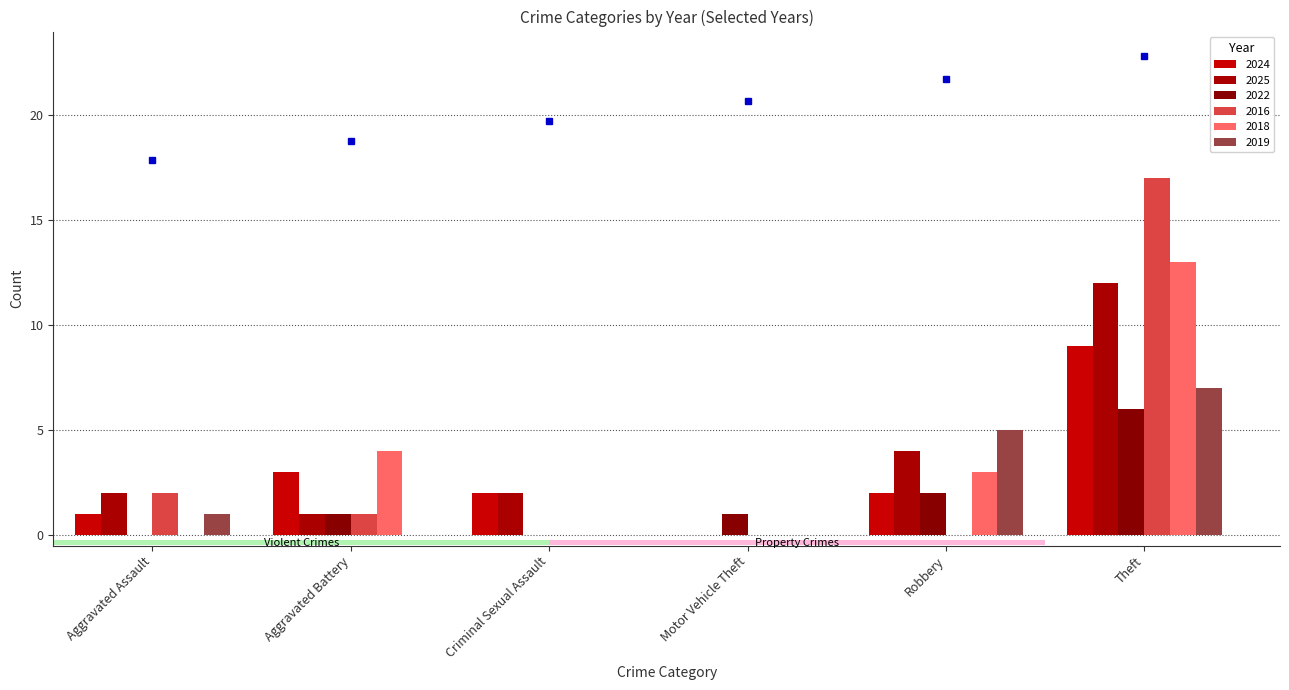

Which series has the largest range (max minus min)?

2016